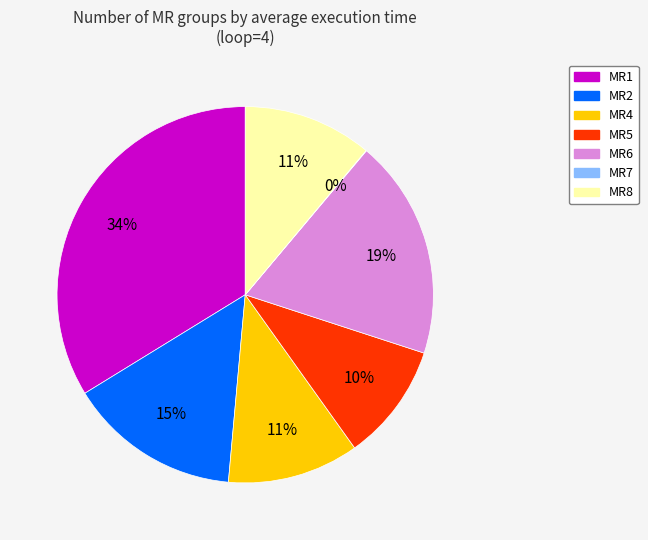

To the nearest percent, what is the difference between the MR1 and MR2 slice percentages?

19%